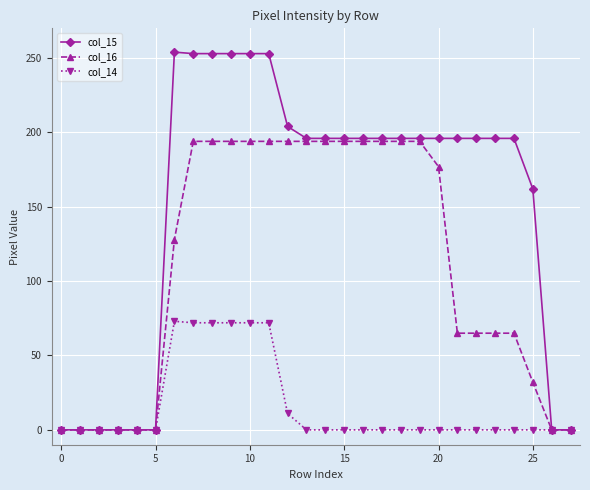

Rank the series by their average value, from lowest to highest.

col_14, col_16, col_15